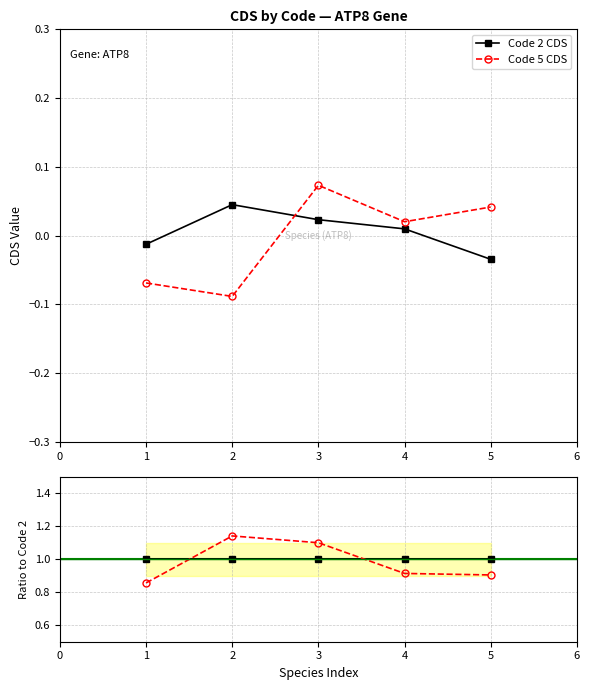

Reading left to right, list all the values displayed in this chart.

Code 2 CDS: -0.0	0.0	0.0	0.0	-0.0
Code 5 CDS: -0.1	-0.1	0.1	0.0	0.0
Code 2 / Ref: 1.0	1.0	1.0	1.0	1.0
Code 5 / Ref: 0.9	1.1	1.1	0.9	0.9